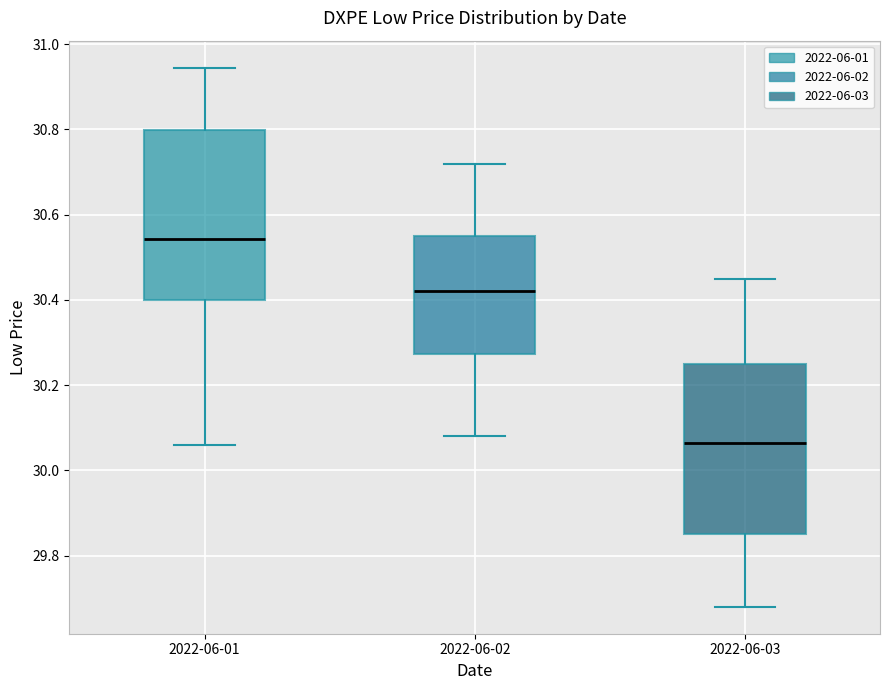

Which box's median line is the highest?

2022-06-01